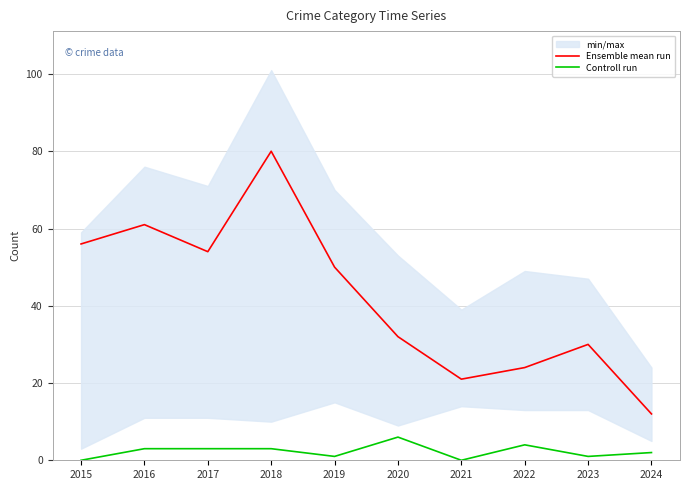

What is the difference between the Ensemble mean run values at 2021 and 2018?

59